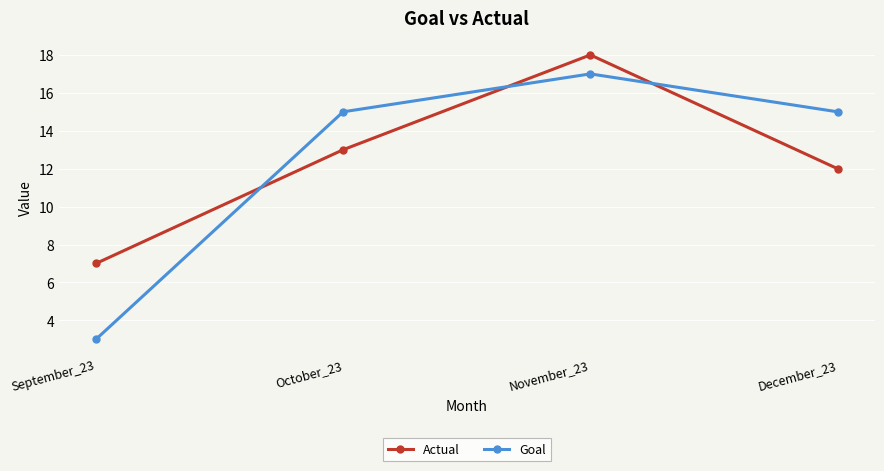

What position from the left is December_23?

4